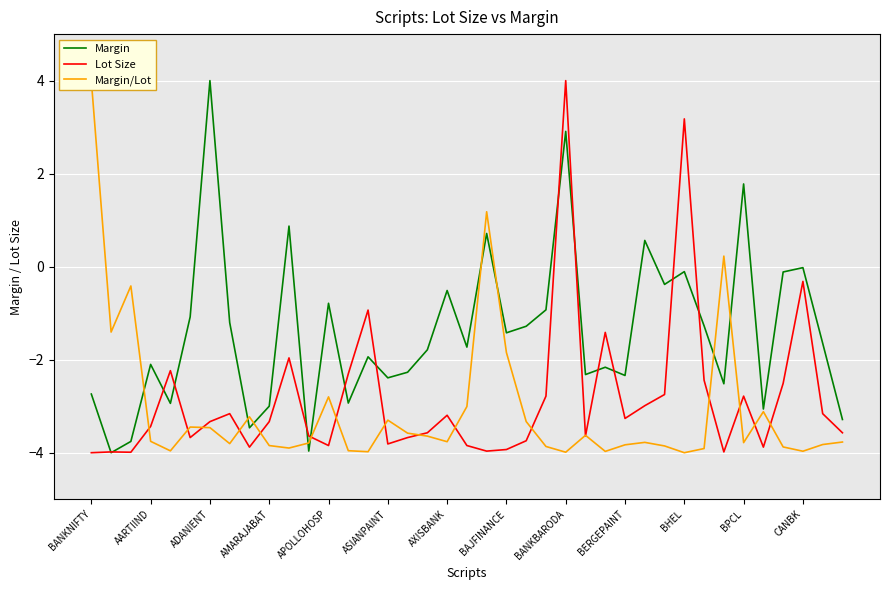

What is the maximum value for Margin?

4.0